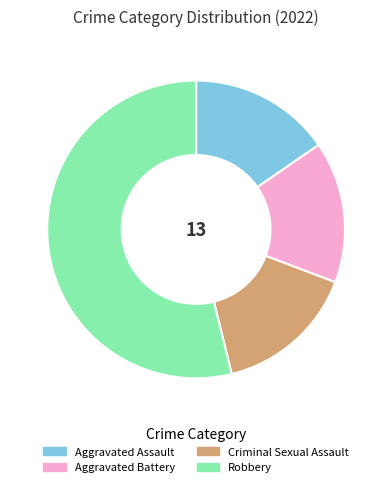

True or false: Aggravated Battery accounts for 15% of the total.

True